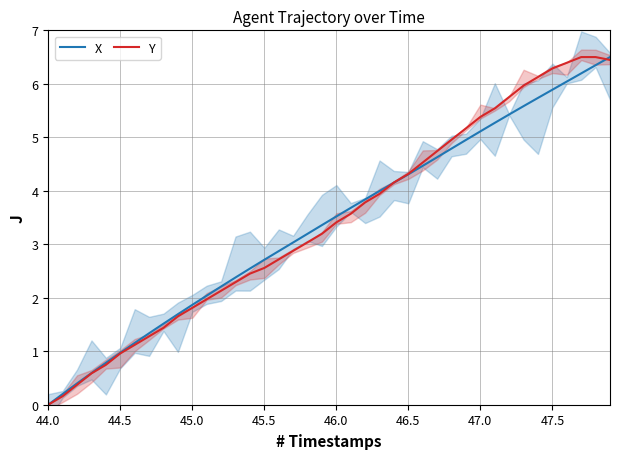

At which label does X reach its minimum?

44.0